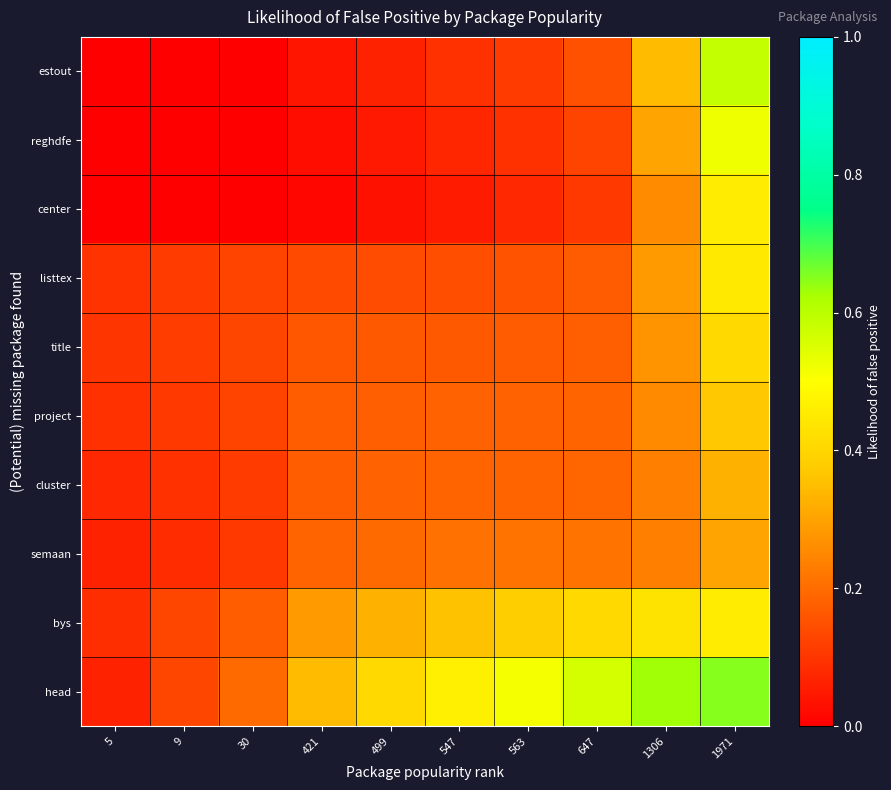

Reading left to right, transcribe all the data shown in this chart.

estout: 5=0.0	9=0.0	30=0.0	421=0.0	499=0.1	547=0.1	563=0.1	647=0.1	1306=0.3	1971=0.6
reghdfe: 5=0.0	9=0.0	30=0.0	421=0.0	499=0.0	547=0.1	563=0.1	647=0.1	1306=0.3	1971=0.5
center: 5=0.0	9=0.0	30=0.0	421=0.0	499=0.0	547=0.1	563=0.1	647=0.1	1306=0.3	1971=0.5
listtex: 5=0.1	9=0.1	30=0.1	421=0.1	499=0.1	547=0.1	563=0.2	647=0.2	1306=0.3	1971=0.4
title: 5=0.1	9=0.1	30=0.1	421=0.2	499=0.2	547=0.2	563=0.2	647=0.2	1306=0.3	1971=0.4
project: 5=0.1	9=0.1	30=0.1	421=0.2	499=0.2	547=0.2	563=0.2	647=0.2	1306=0.3	1971=0.4
cluster: 5=0.1	9=0.1	30=0.1	421=0.2	499=0.2	547=0.2	563=0.2	647=0.2	1306=0.2	1971=0.3
semaan: 5=0.1	9=0.1	30=0.1	421=0.2	499=0.2	547=0.2	563=0.2	647=0.2	1306=0.2	1971=0.3
bys: 5=0.1	9=0.1	30=0.2	421=0.3	499=0.3	547=0.4	563=0.4	647=0.4	1306=0.4	1971=0.5
head: 5=0.1	9=0.1	30=0.2	421=0.3	499=0.4	547=0.5	563=0.5	647=0.6	1306=0.6	1971=0.7